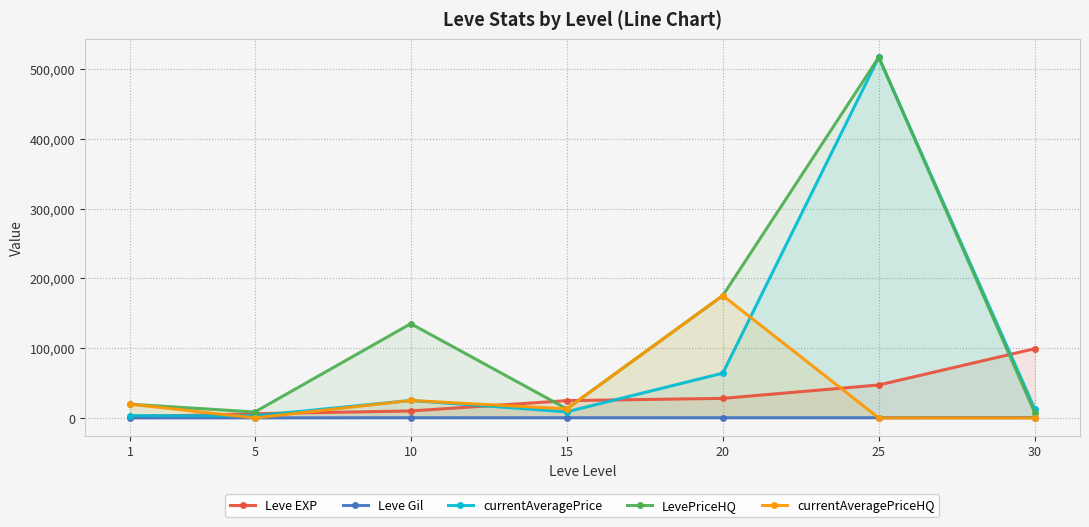

Which series ends up on top after the final intersection of currentAveragePriceHQ and currentAveragePrice?

currentAveragePrice